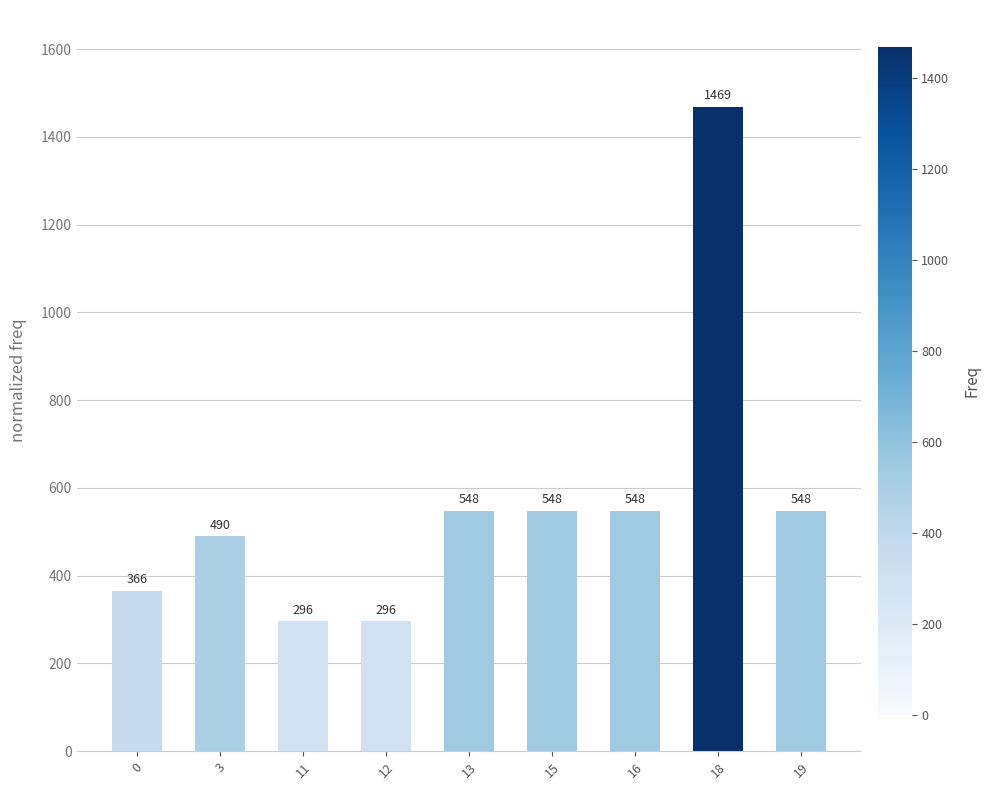

True or false: the data shows 147.2 at 11.

False